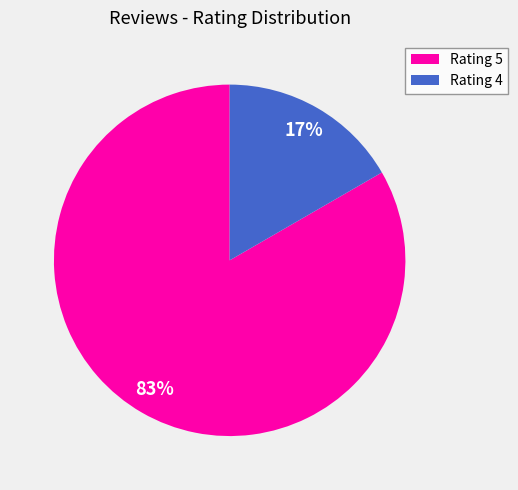

Does Rating 4 represent more than half of the total?

No